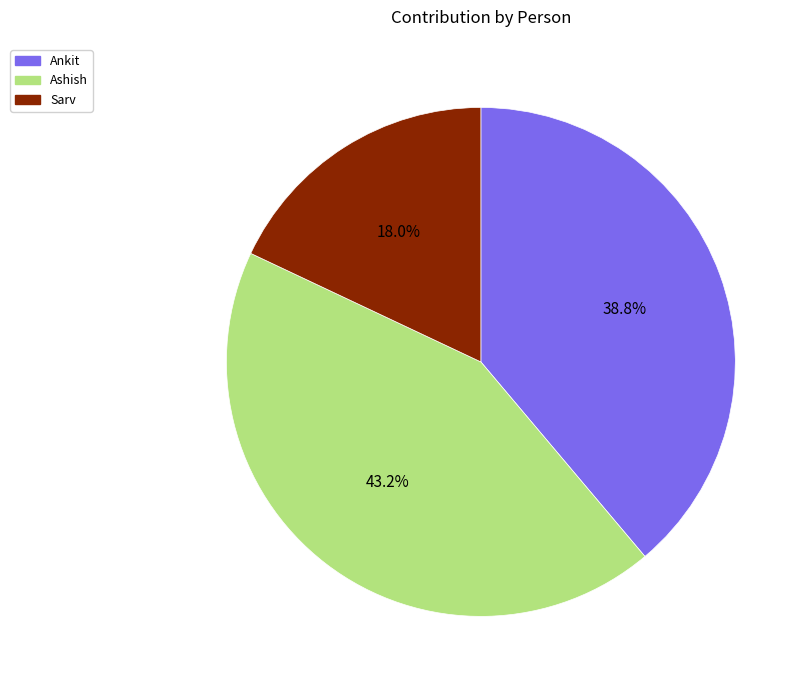

Approximately how many times larger is the value at Ankit compared to Ashish?

0.9